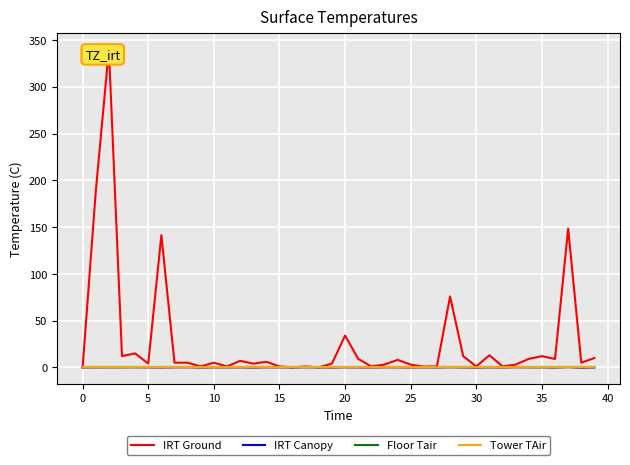

Which series has the largest total across all categories?

IRT Ground